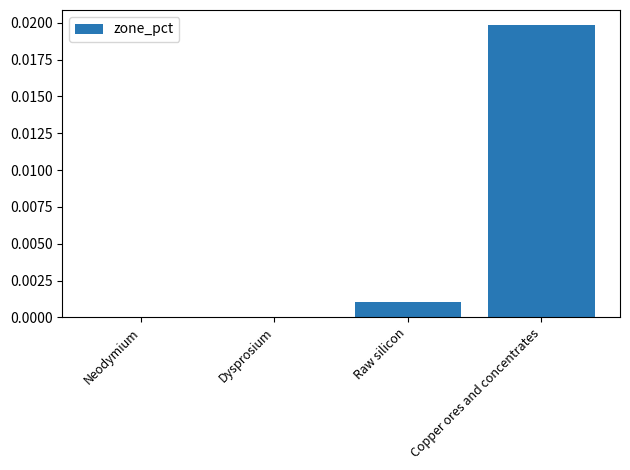

At which category does the chart reach its peak across all series?

Copper ores and concentrates